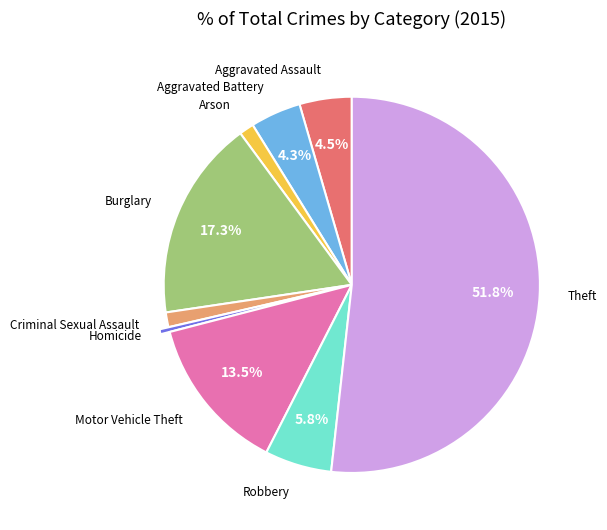

Which slice is the smallest?

Homicide